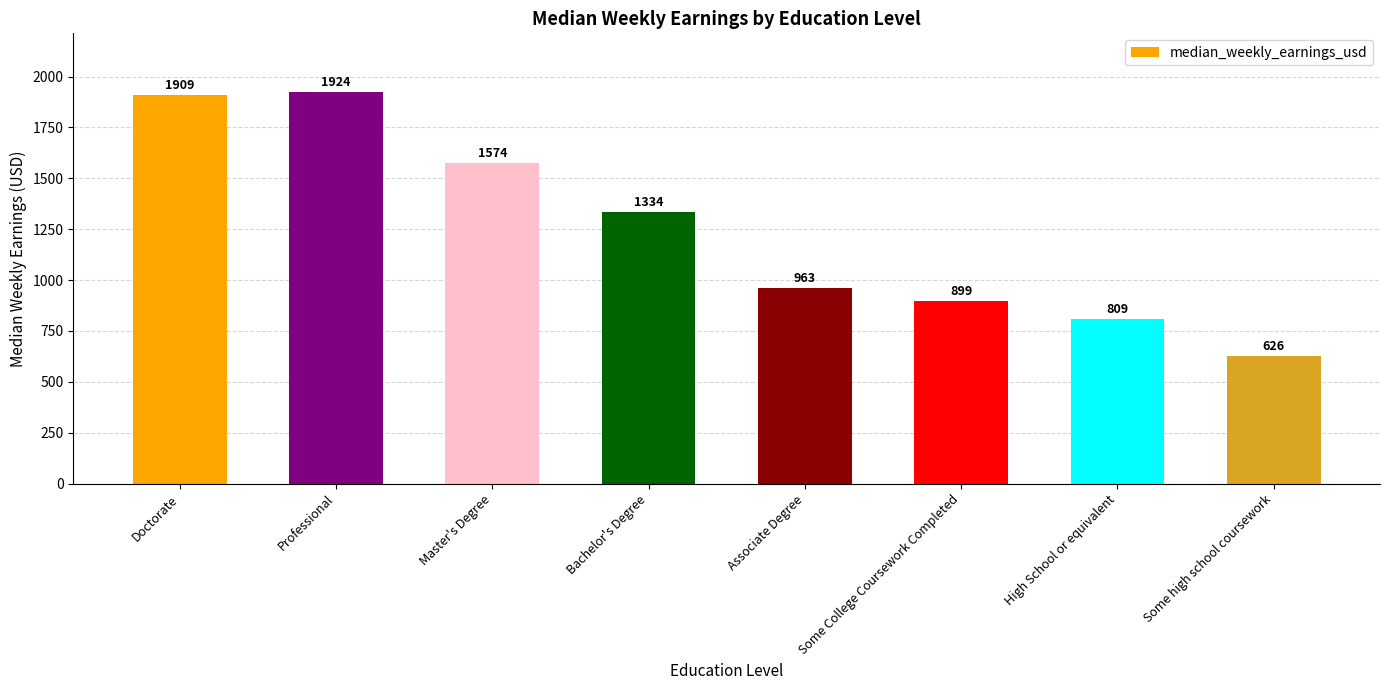

What is the difference between the values at Some high school coursework and High School or equivalent?

183